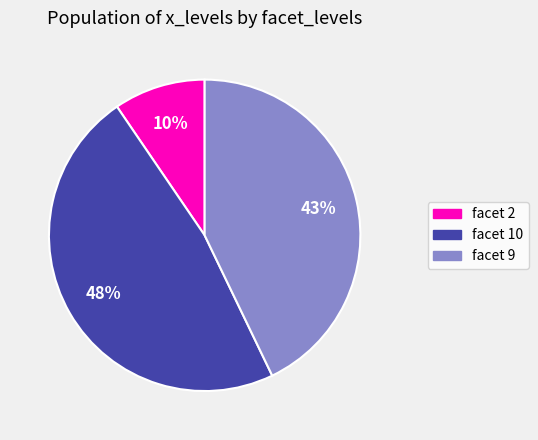

Is there any slice that represents more than half of the pie?

No